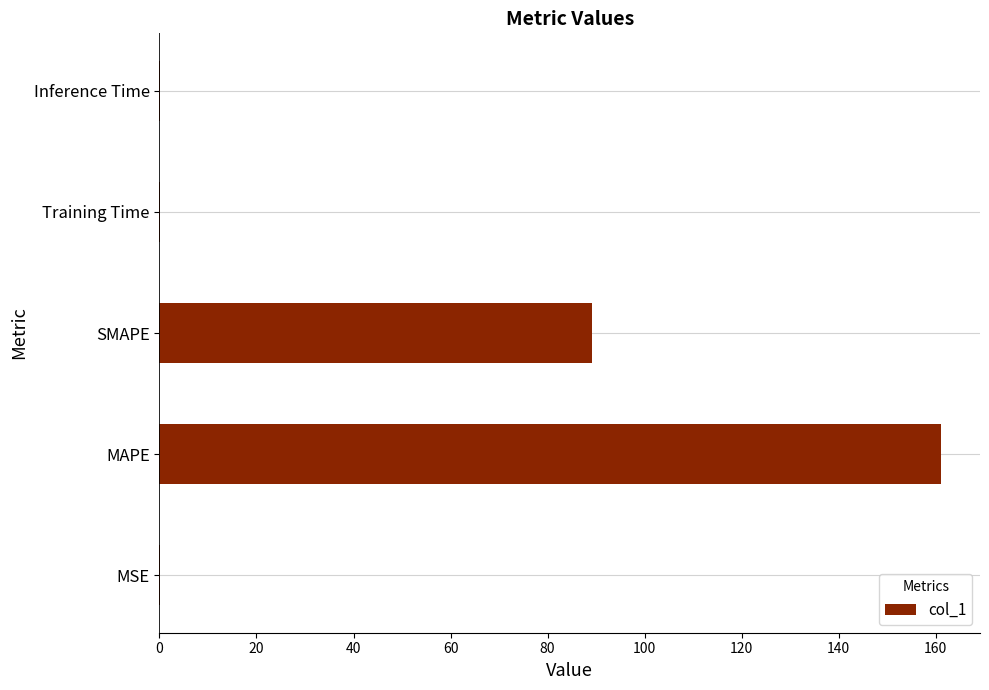

What is the sum of all values?

250.6